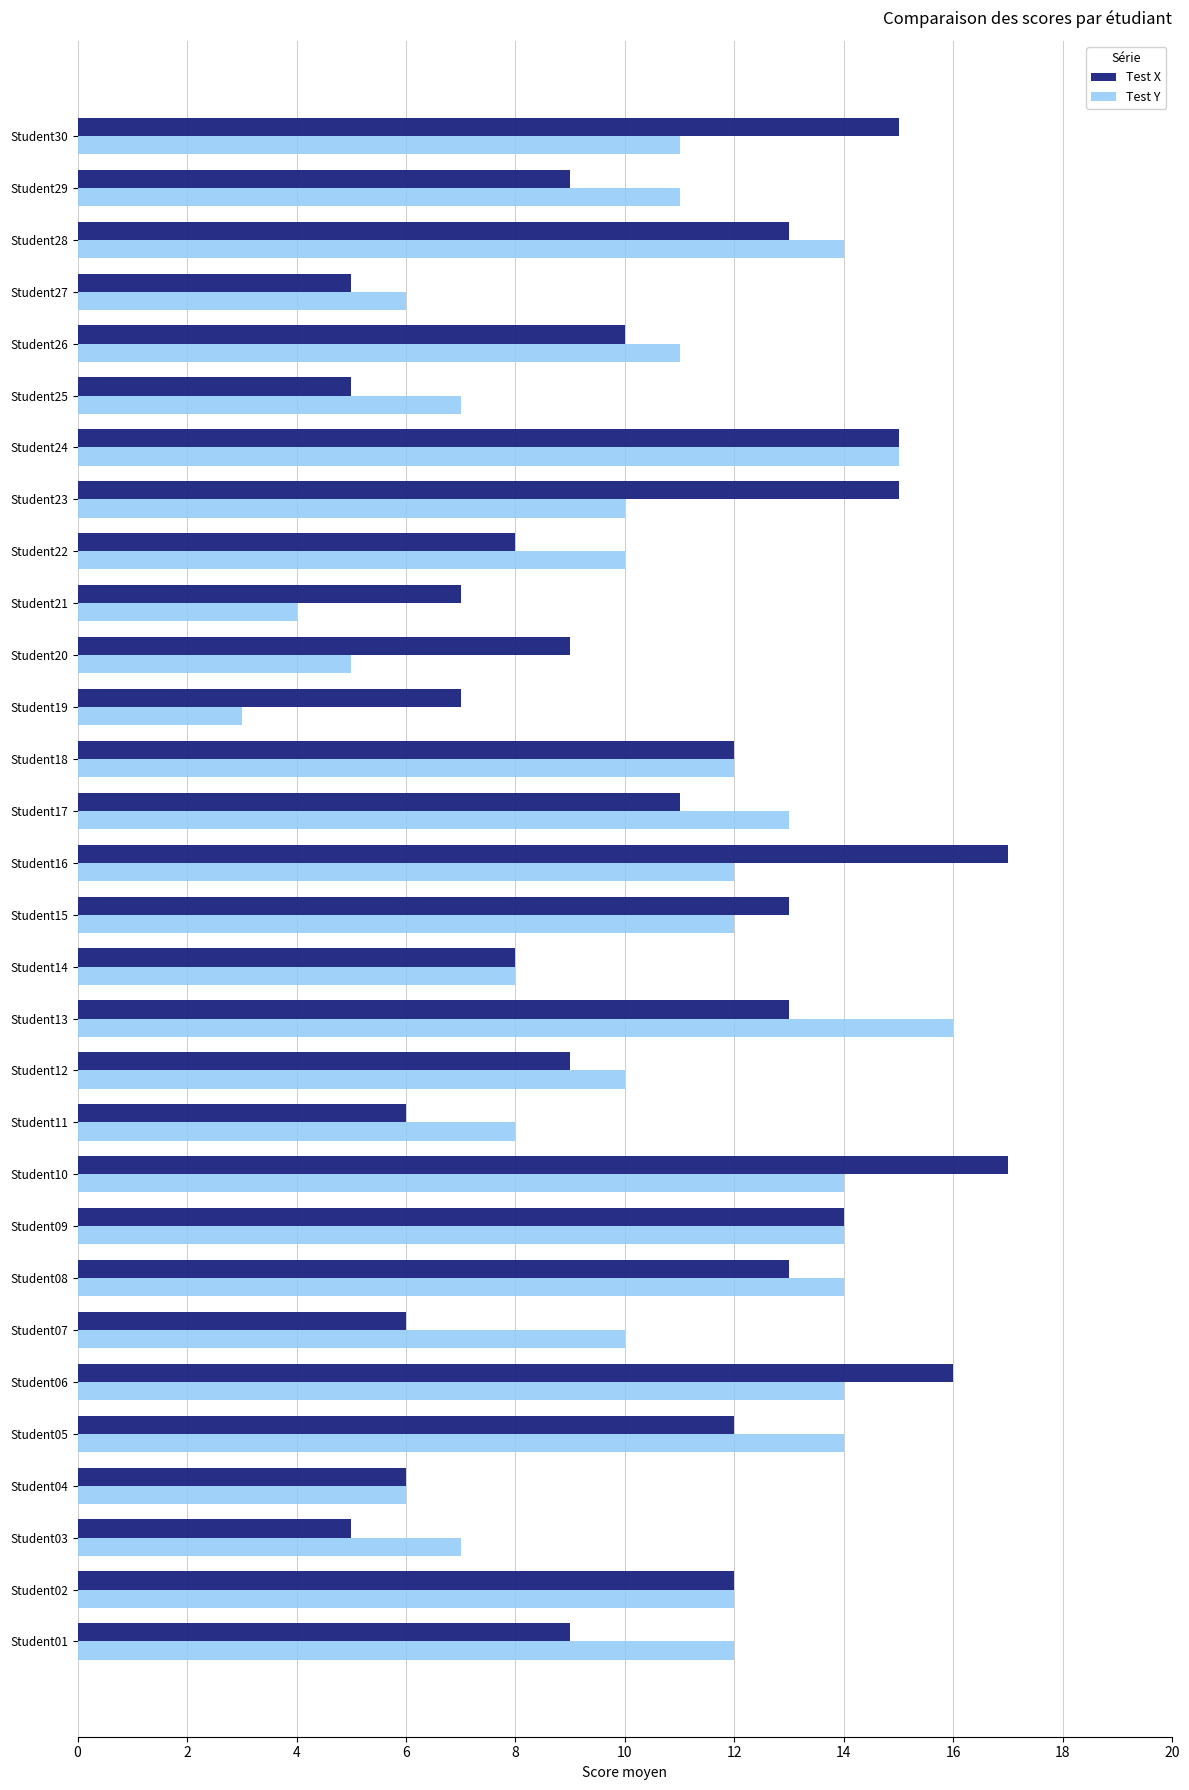

Which label corresponds to the smallest value in the chart?

Student19